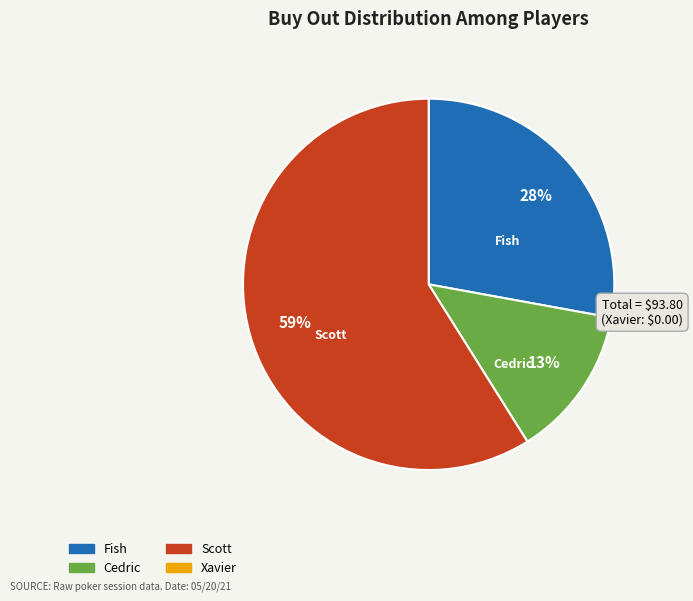

Is there a majority slice in this chart?

Yes